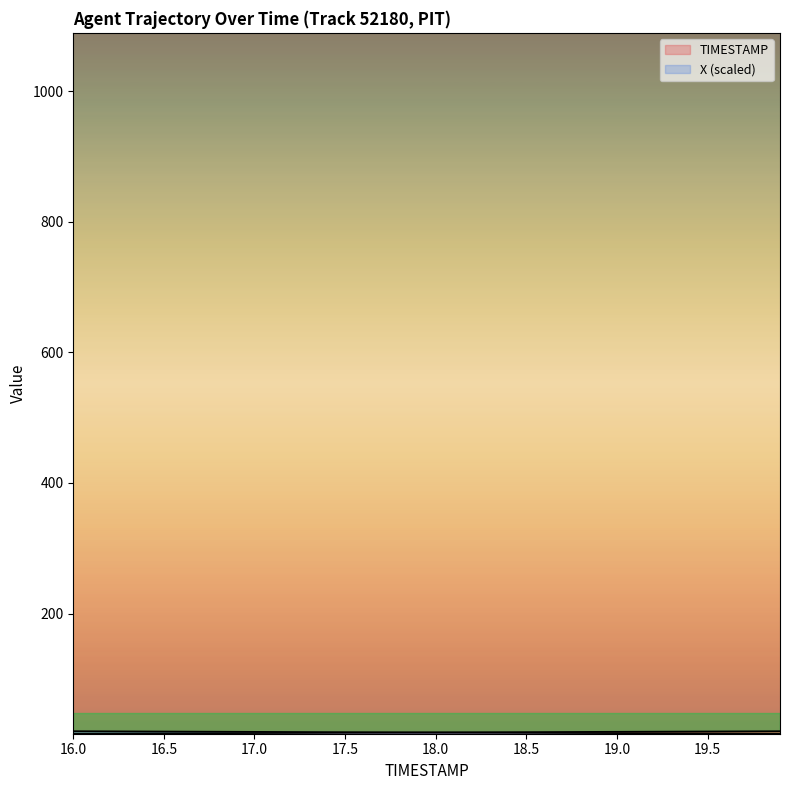

Reading left to right, transcribe all the data shown in this chart.

TIMESTAMP: 16.0=16.0	16.1=16.1	16.2=16.2	16.3=16.3	16.4=16.4	16.5=16.5	16.6=16.6	16.7=16.7	16.8=16.8	16.9=16.9	17.0=17.0	17.1=17.1	17.2=17.2	17.3=17.3	17.4=17.4	17.5=17.5	17.6=17.6	17.7=17.7	17.8=17.8	17.9=17.9	18.0=18.0	18.1=18.1	18.2=18.2	18.3=18.3	18.4=18.4	18.5=18.5	18.6=18.6	18.7=18.7	18.8=18.8	18.9=18.9	19.0=19.0	19.1=19.1	19.2=19.2	19.3=19.3	19.4=19.4	19.5=19.5	19.6=19.6	19.7=19.7	19.8=19.8	19.9=19.9
X: 16.0=19.9	16.1=19.8	16.2=19.7	16.3=19.6	16.4=19.5	16.5=19.4	16.6=19.3	16.7=19.2	16.8=19.1	16.9=19.0	17.0=18.9	17.1=18.8	17.2=18.7	17.3=18.6	17.4=18.5	17.5=18.4	17.6=18.3	17.7=18.2	17.8=18.1	17.9=18.0	18.0=17.9	18.1=17.8	18.2=17.7	18.3=17.6	18.4=17.5	18.5=17.4	18.6=17.3	18.7=17.2	18.8=17.1	18.9=17.0	19.0=16.9	19.1=16.8	19.2=16.7	19.3=16.6	19.4=16.5	19.5=16.4	19.6=16.3	19.7=16.2	19.8=16.1	19.9=16.0